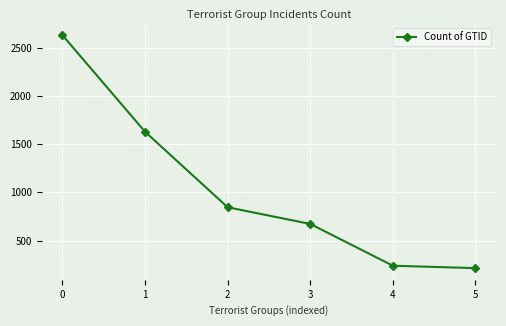

True or false: the data has more than 1 interior local peaks.

False